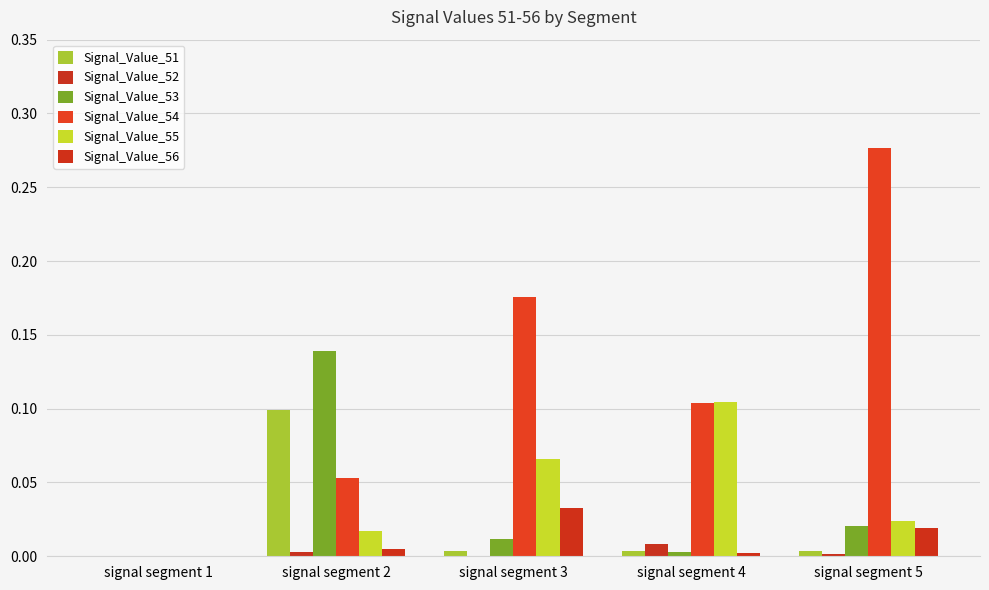

Which category has the lowest value across all series?

signal segment 1